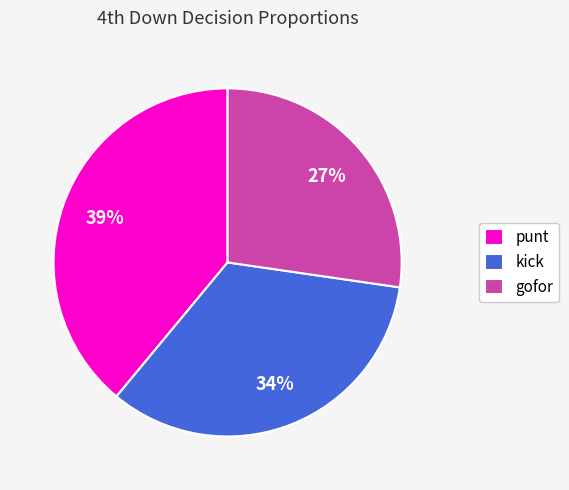

The punt slice represents 61% of the pie. True or false?

False